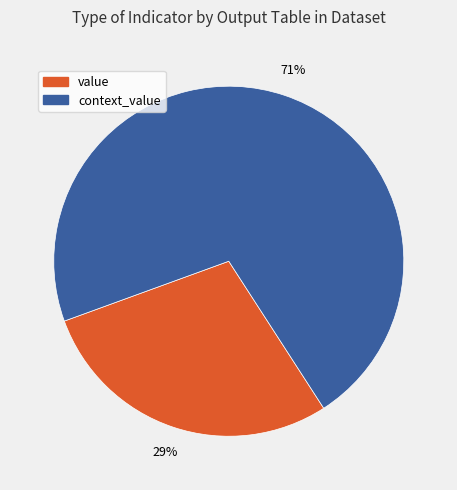

Is there any slice that represents more than half of the pie?

Yes